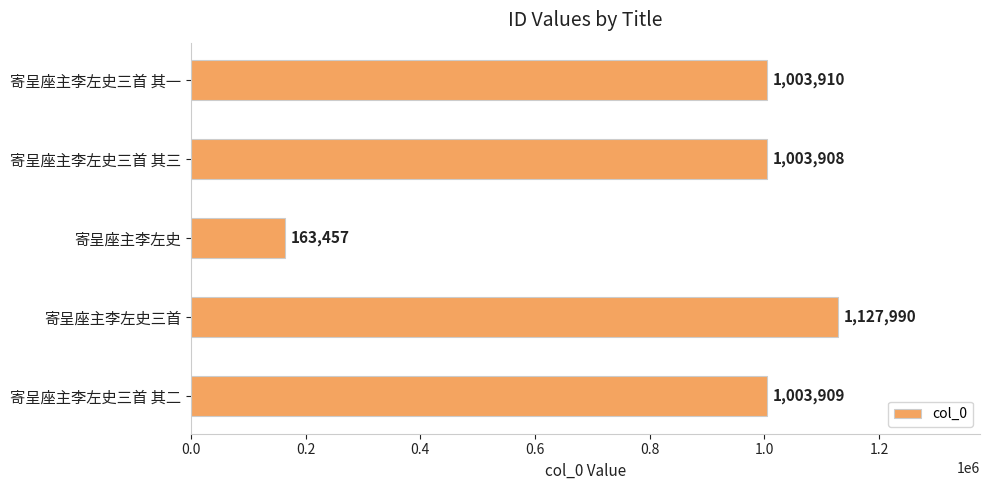

Reading top to bottom, extract all data points from this chart.

1003910	1003908	163457	1127990	1003909